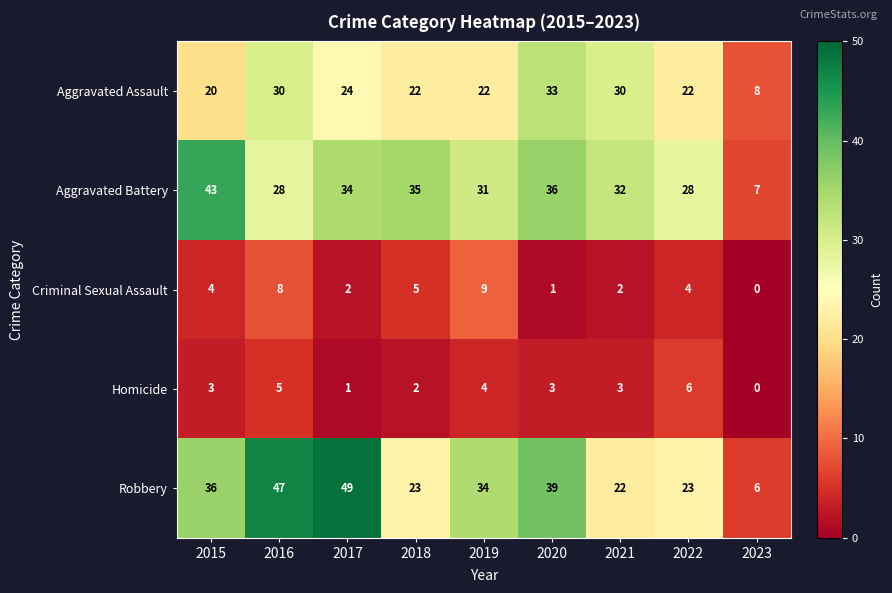

What is the difference between the second highest and minimum values in the Homicide series?

5